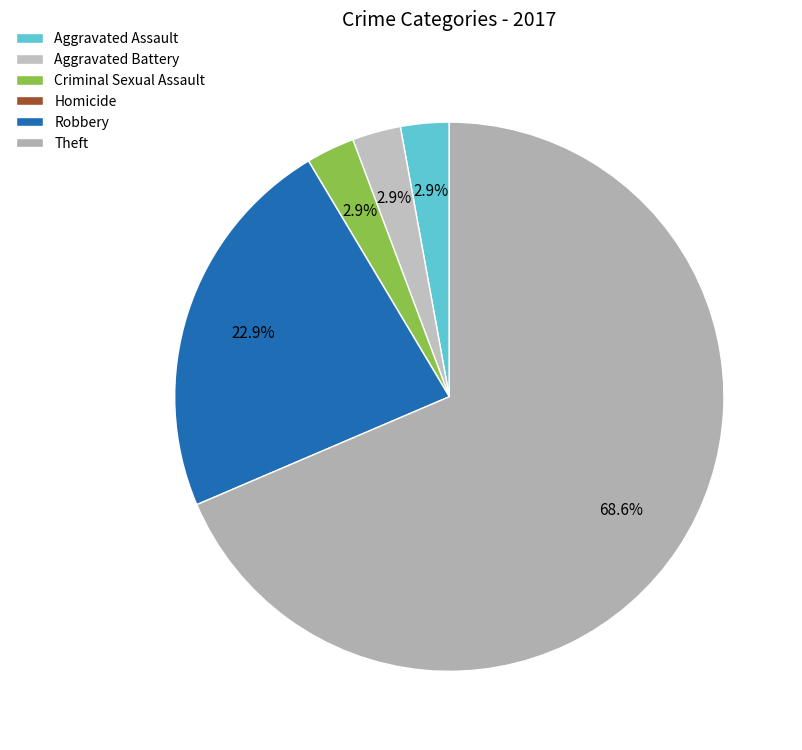

Is the sum of Criminal Sexual Assault and Aggravated Assault greater than half?

No